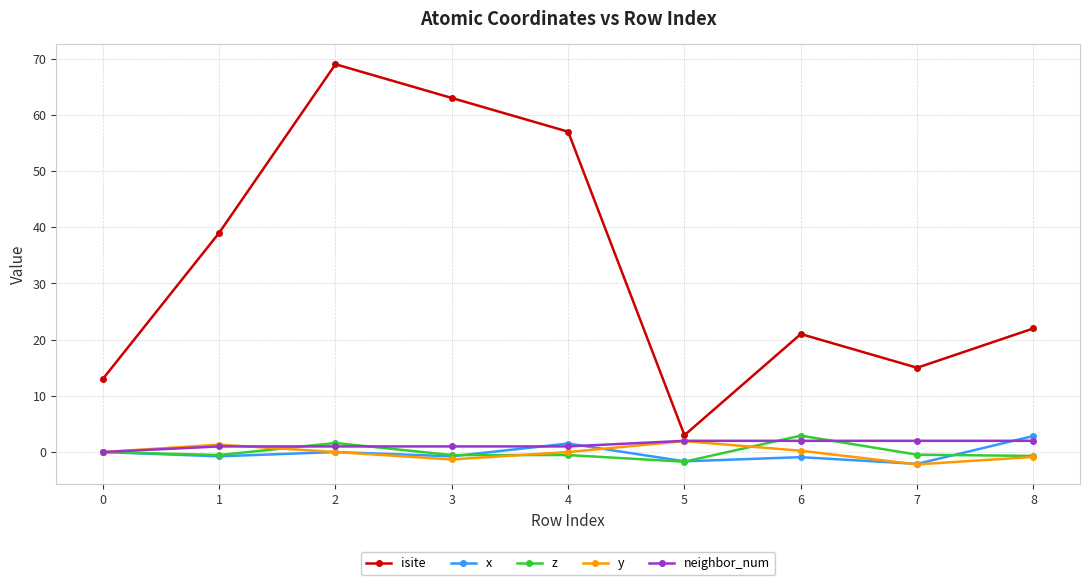

What is the difference between the isite values at 1 and 0?

26.0